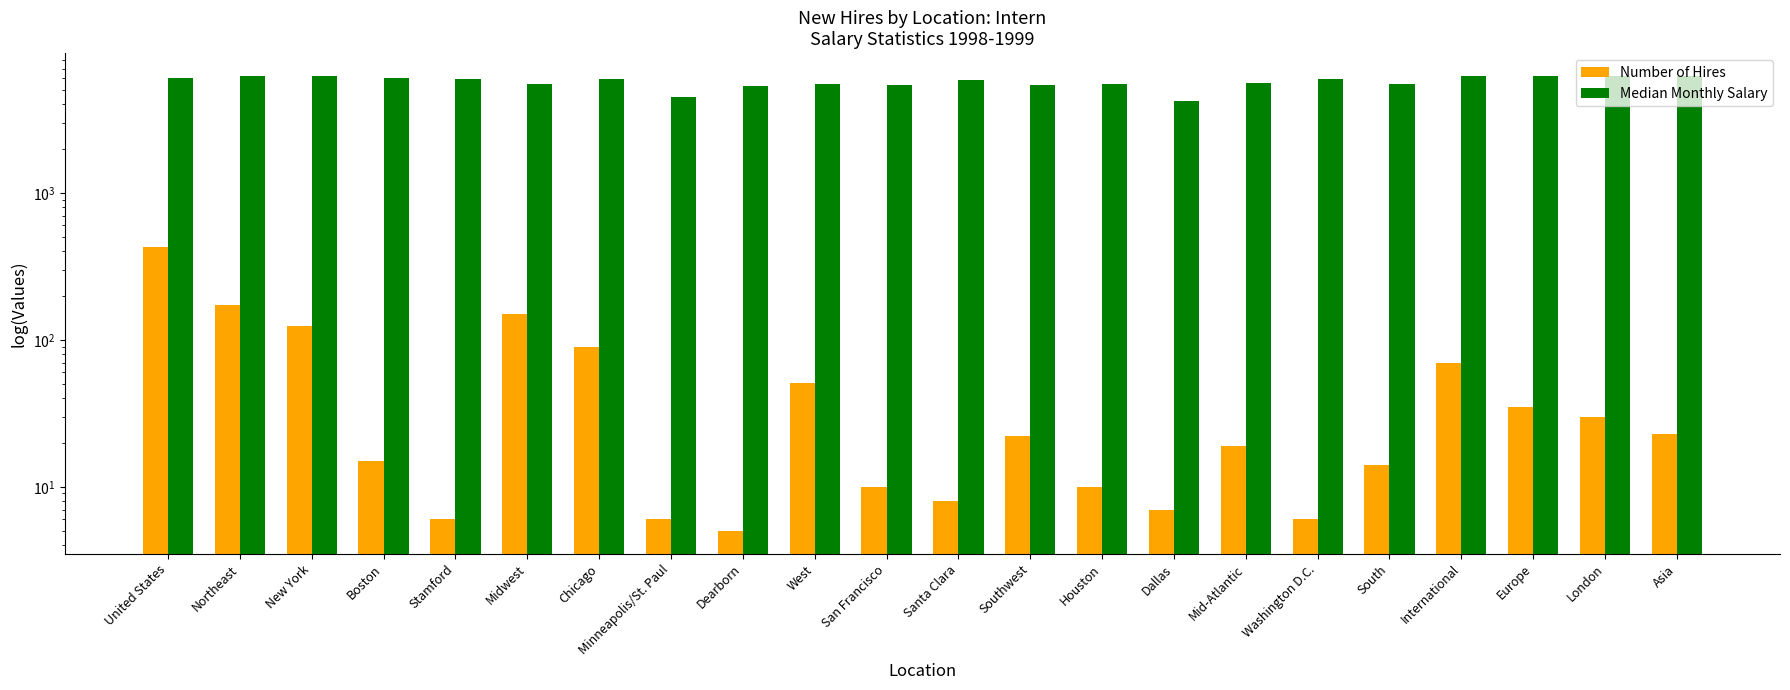

Rank the series at Santa Clara from lowest to highest value.

Number of Hires, Median Monthly Salary